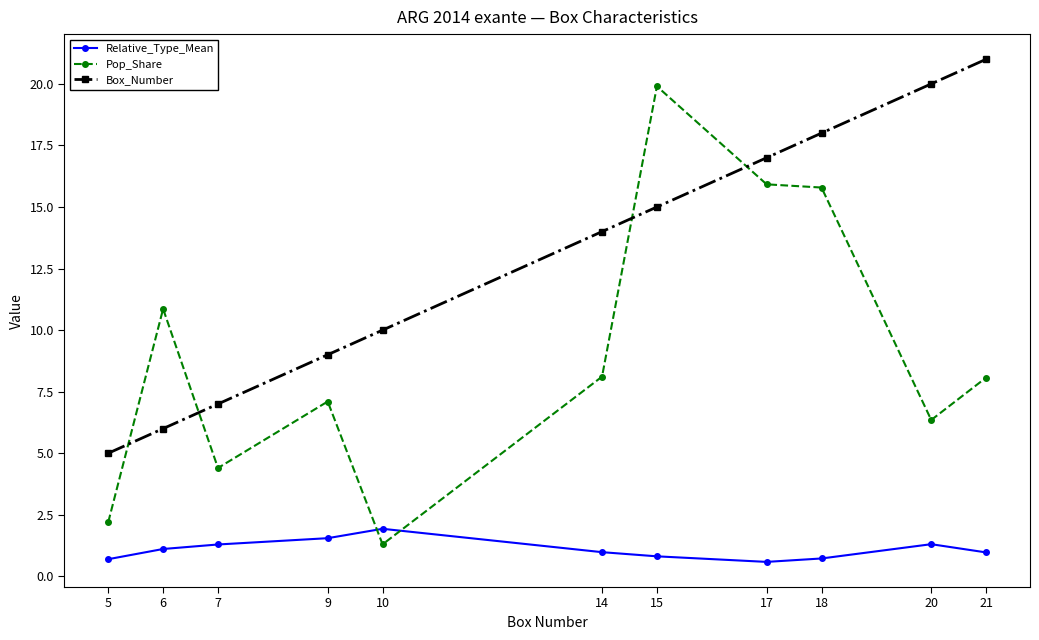

At which category does Pop_Share reach its first local valley?

7